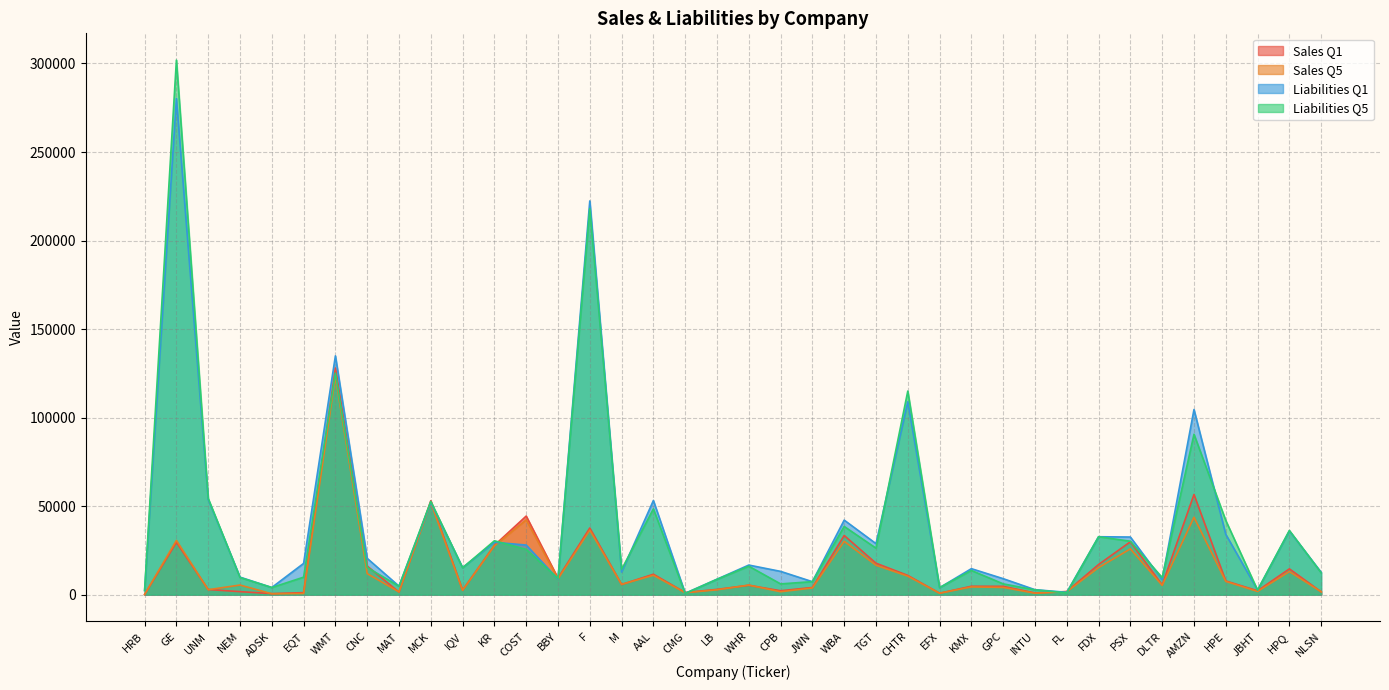

What position from the right is JWN?

17